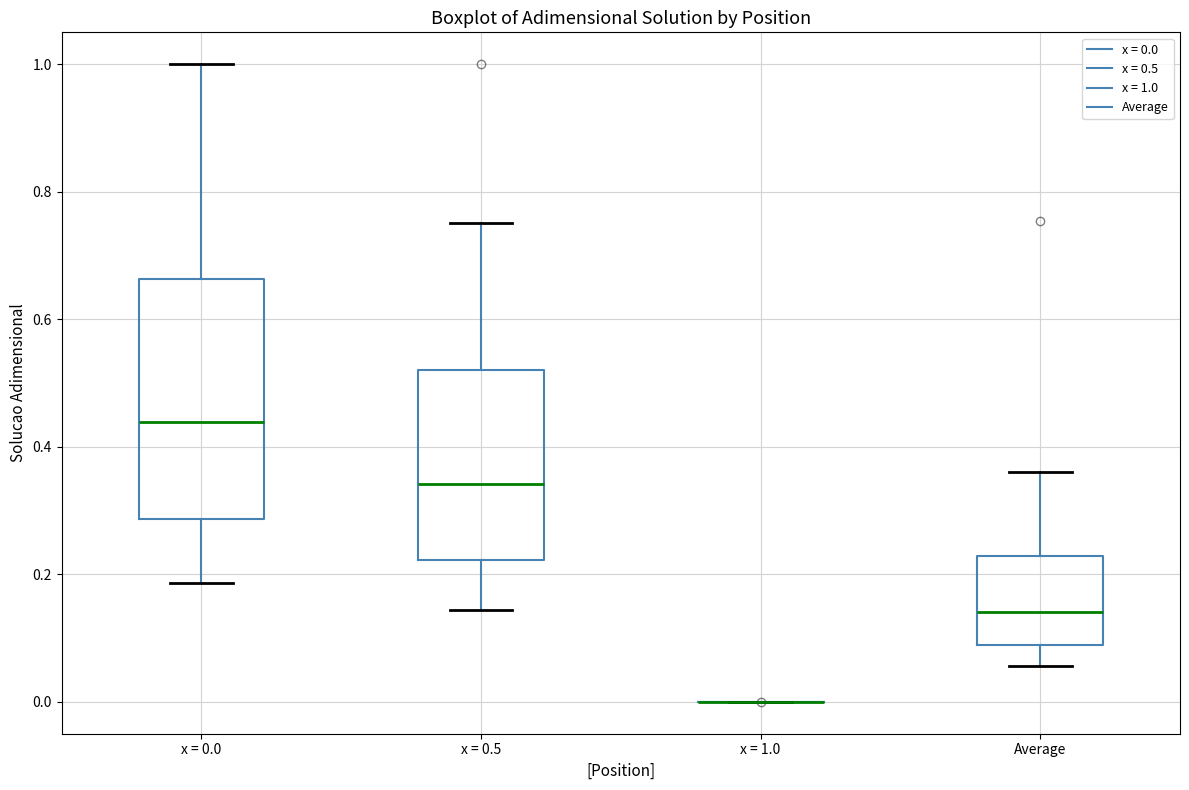

Reading left to right, read every box against the y-axis: the position of its median line, the range the box covers, and the ends of its whiskers. The values are not printed on the chart, so give them approximately, as read against the axis.

x = 0.0: median 0.44, box 0.28 to 0.66, whiskers 0.18 to 1.00
x = 0.5: median 0.34, box 0.22 to 0.52, whiskers 0.14 to 0.76
x = 1.0: box collapsed to a line at 0.00, whiskers 0.00 to 0.00
Average: median 0.14, box 0.08 to 0.22, whiskers 0.06 to 0.36